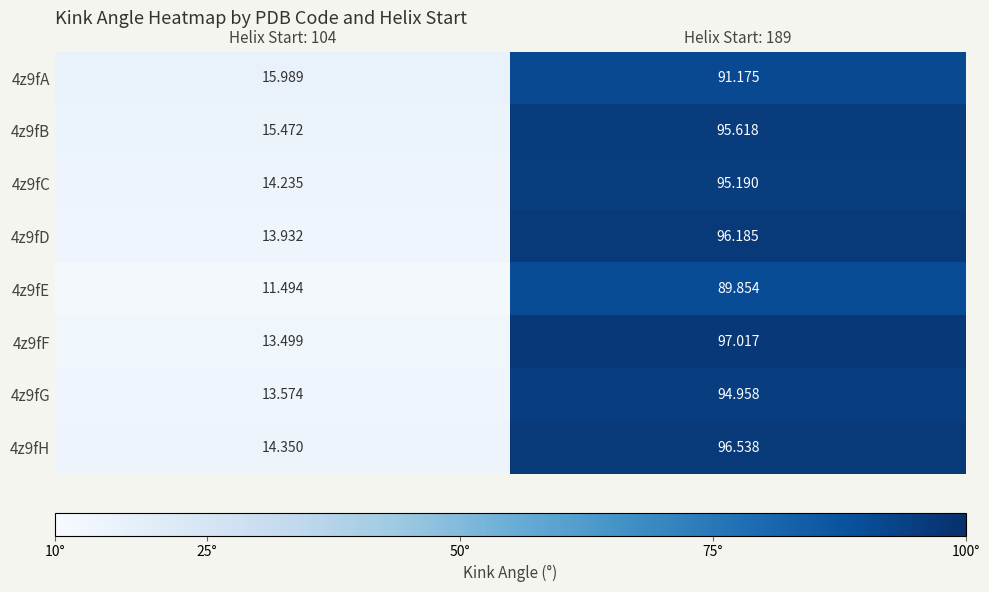

What is the total value across all series at Helix Start: 189?

756.5